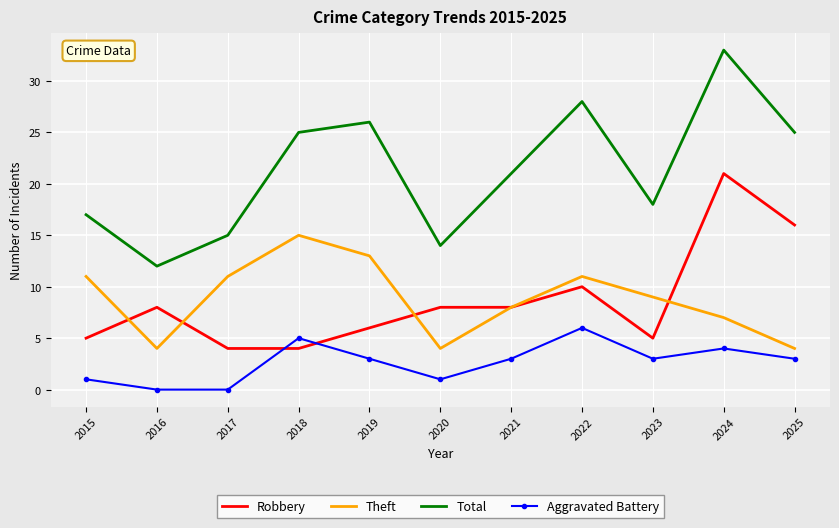

What is the total value across all series at 2016?

24